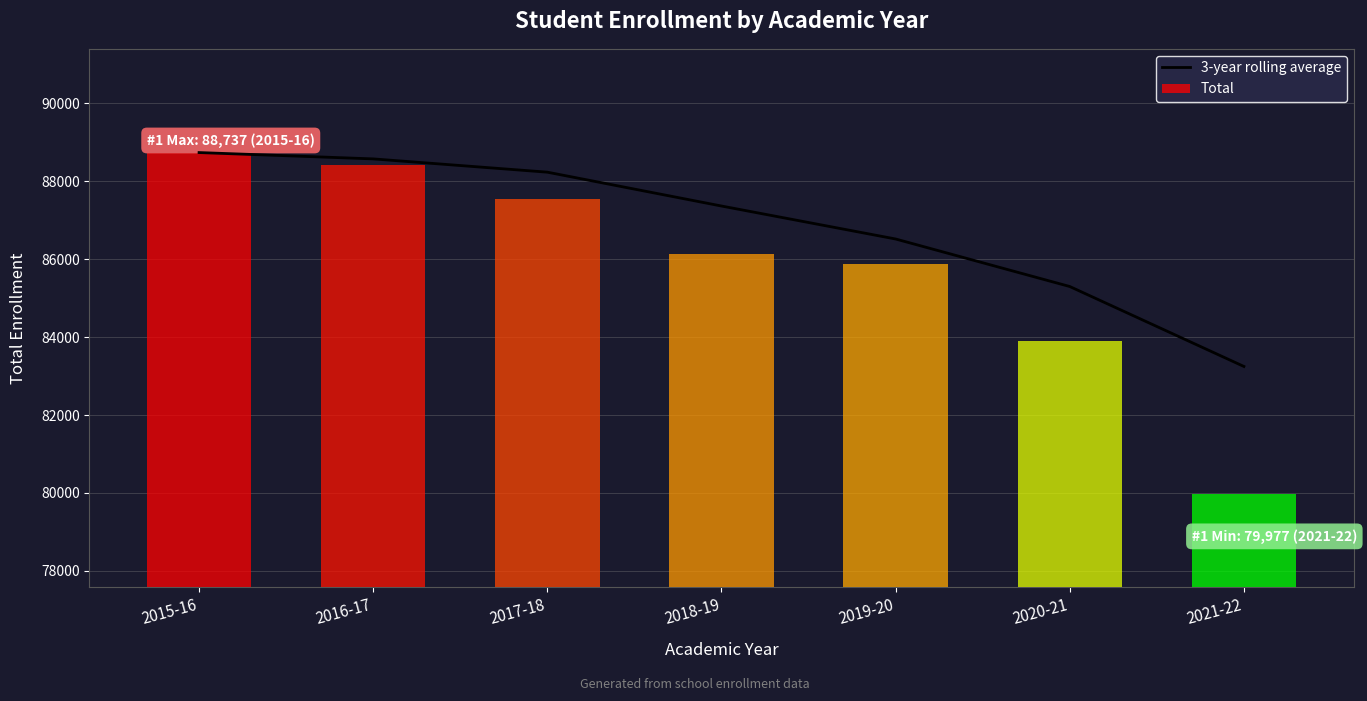

Reading left to right, extract all data points from this chart.

88737.0	88574.5	88233.7	87365.0	86518.7	85299.0	83247.7